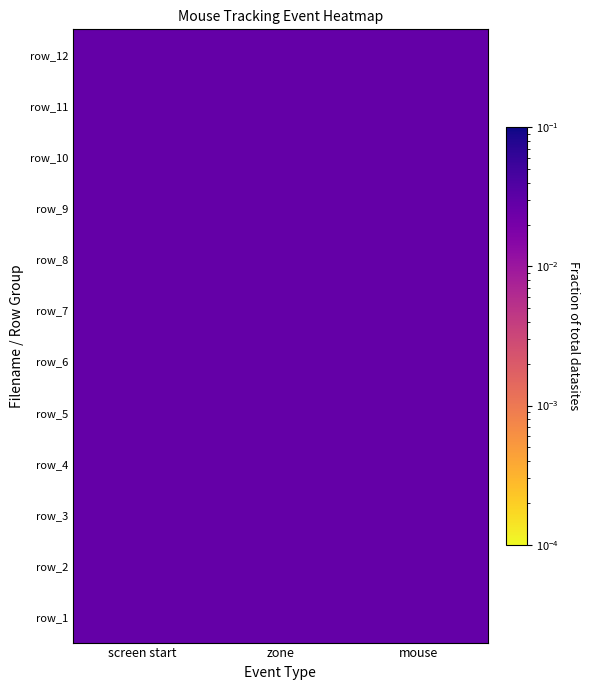

At which category does the chart reach its peak across all series?

mouse